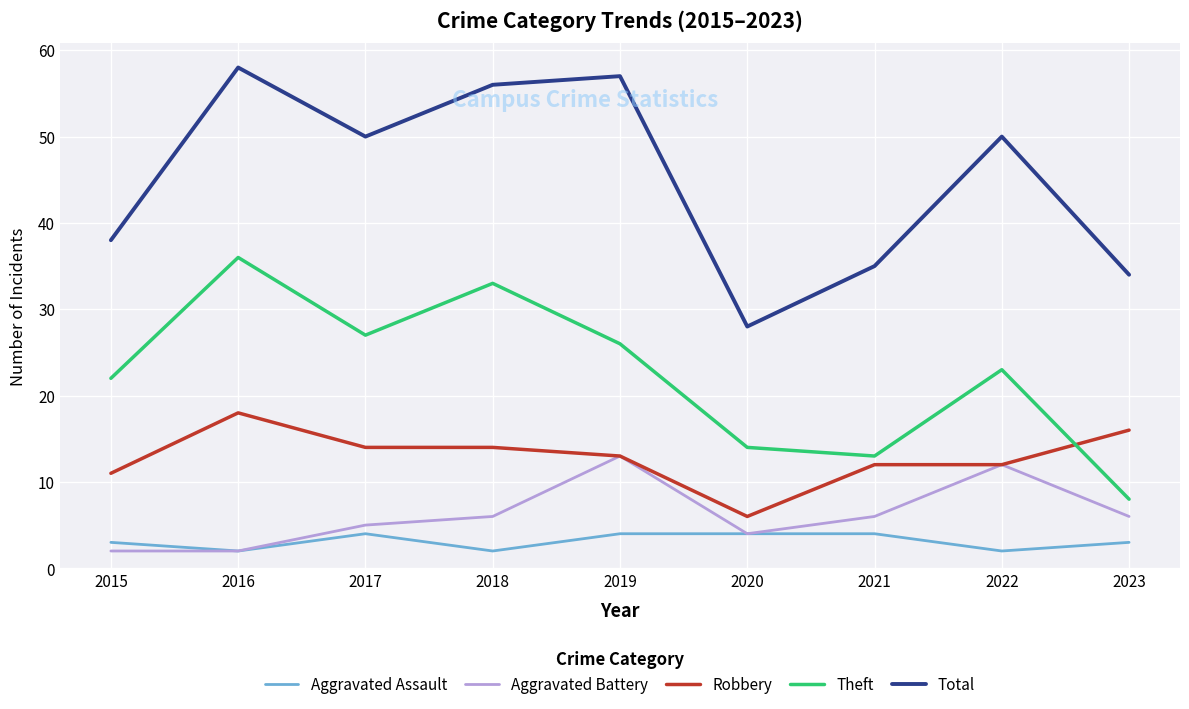

The value of Robbery at 2016 is 18. True or false?

True